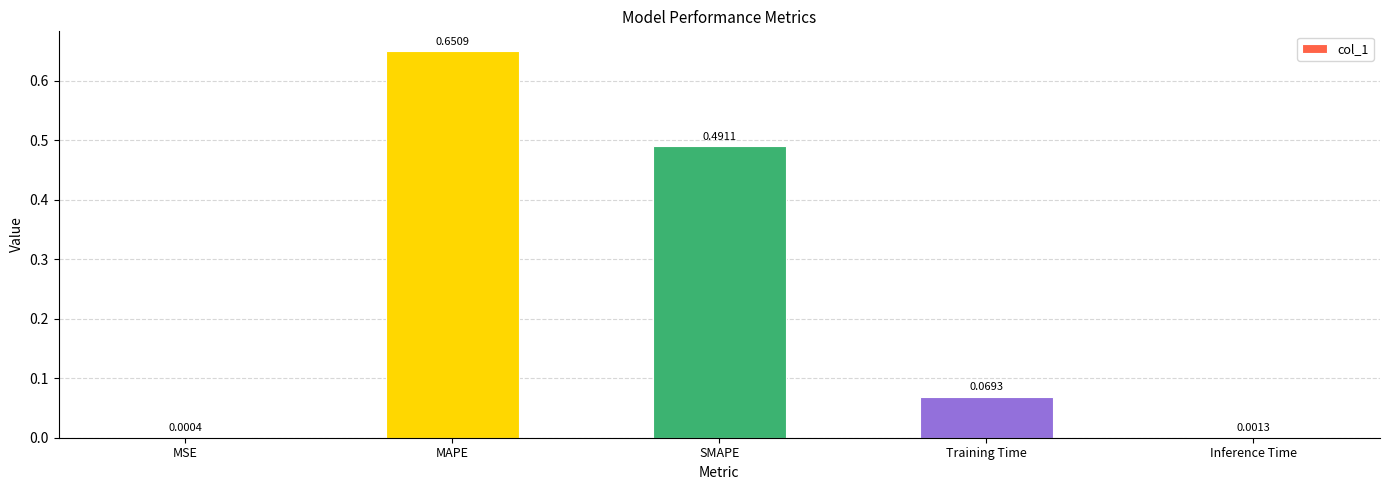

Are the bars horizontal?

No